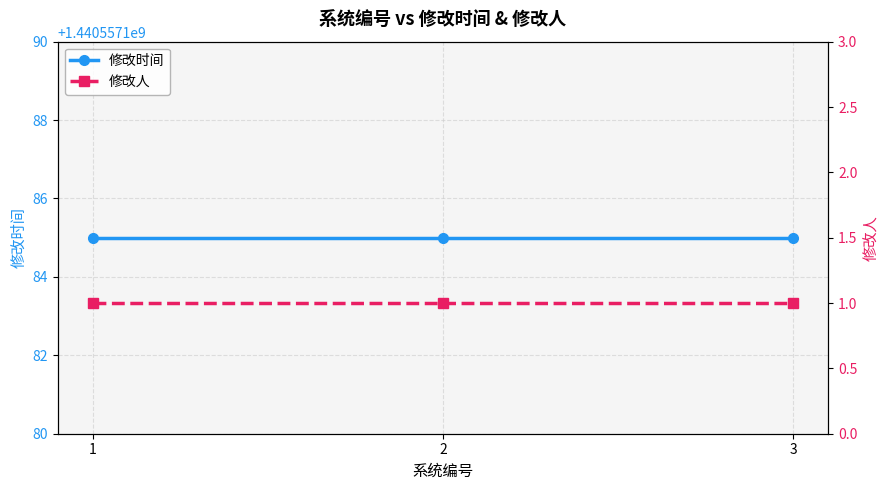

List the series in order of their overall mean, highest first.

修改时间, 修改人